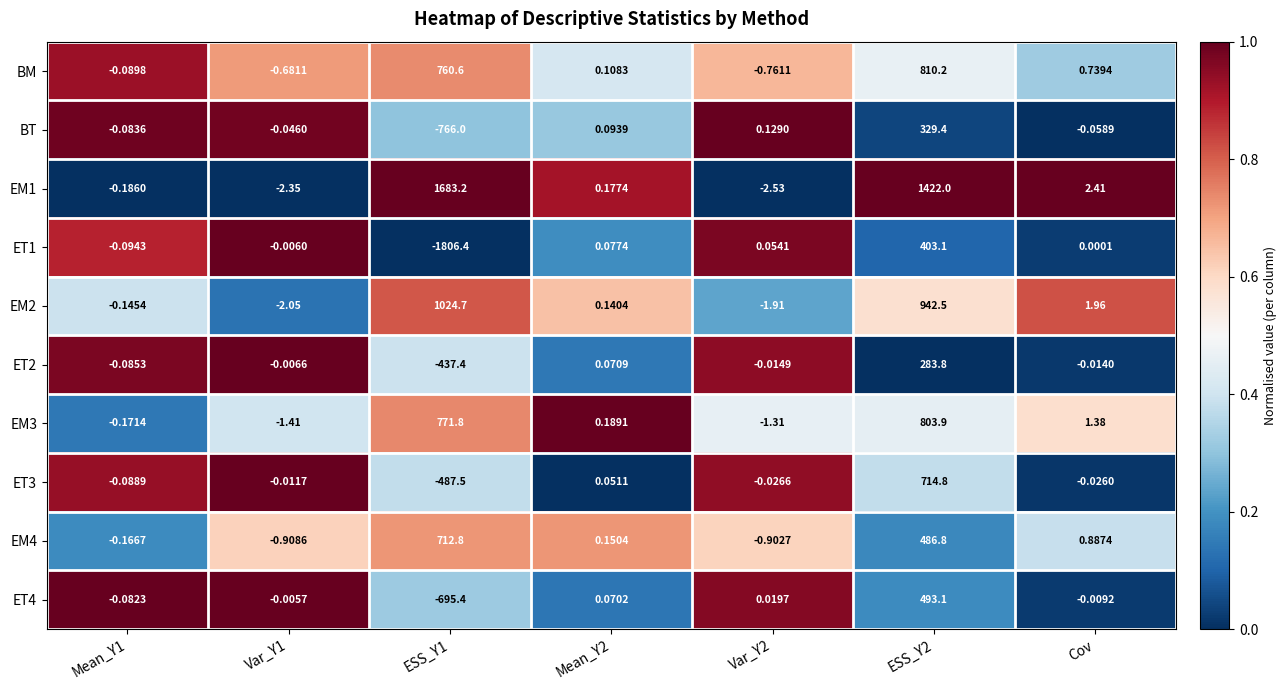

Is the value of EM4 at Mean_Y2 greater than the value of EM2 at ESS_Y2?

No